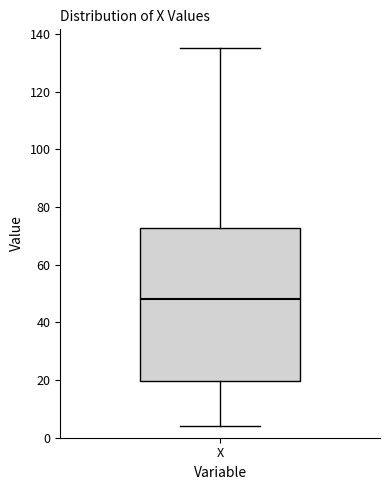

Transcribe this box plot: give where the median line is, the range the box spans, and where the two whiskers end, as read against the y-axis. The values are not printed on the chart, so give them approximately, as read against the axis.

median 48, box 20 to 72, whiskers 4 to 136